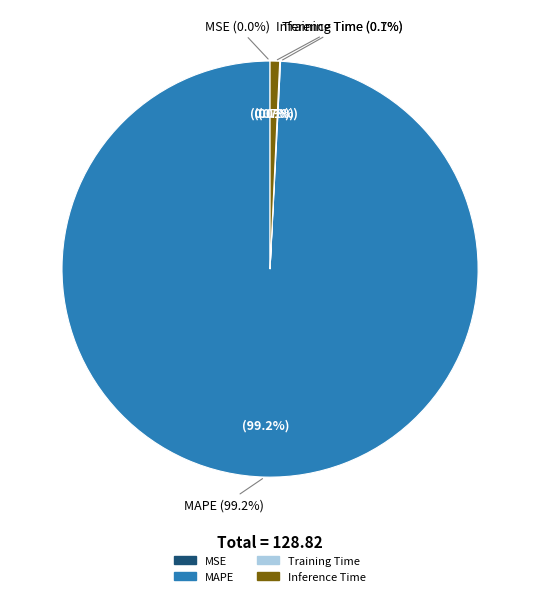

How much of the chart is everything except MAPE?

0.8%